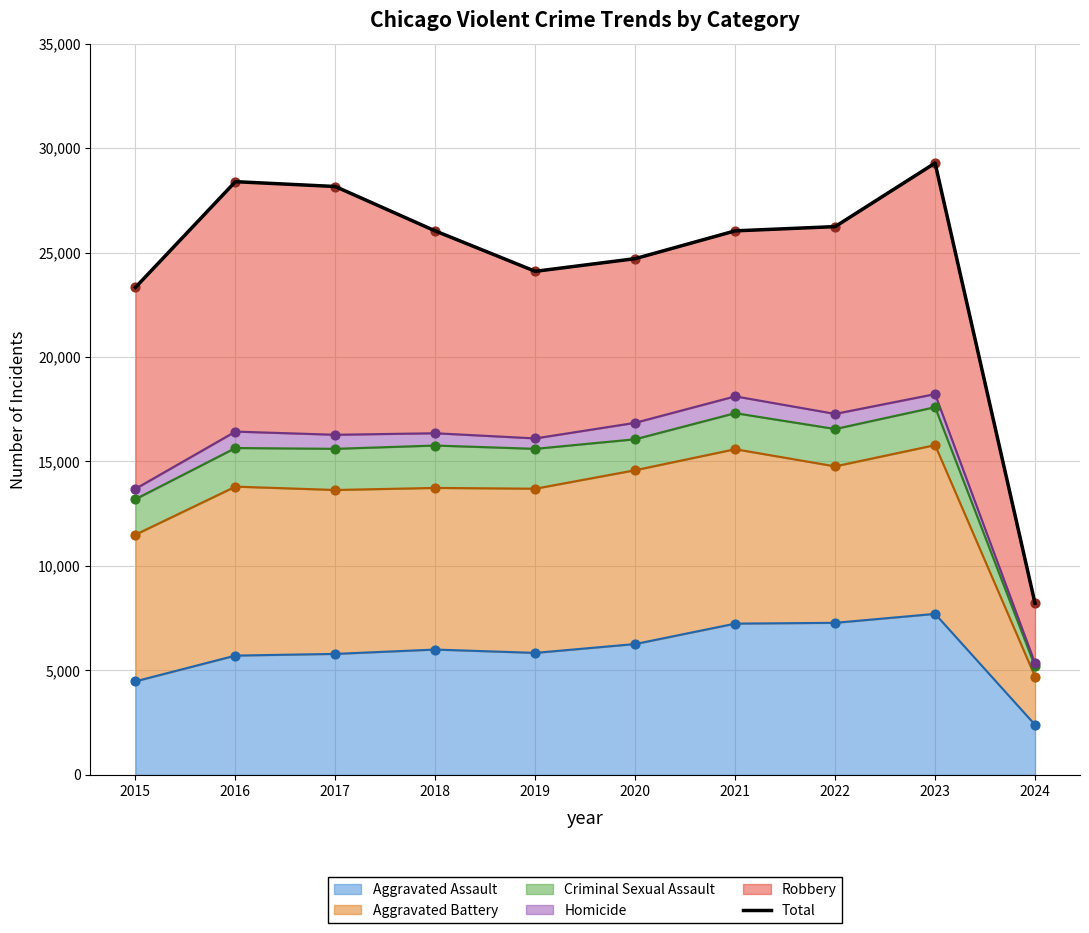

Between 2020 and 2022, which is larger?

2022